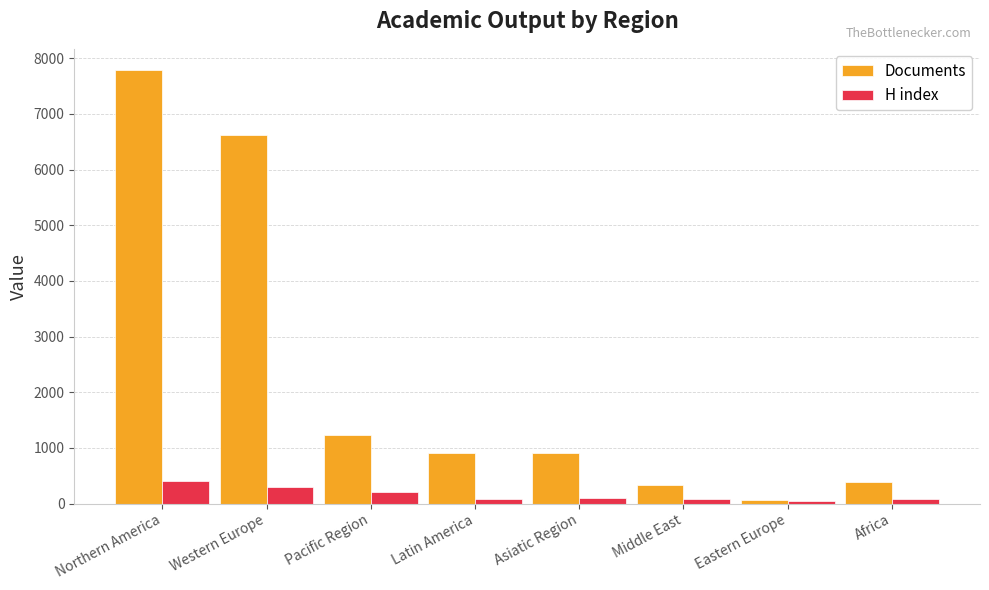

What is the value of the Documents bar at the 4th from the left?

906